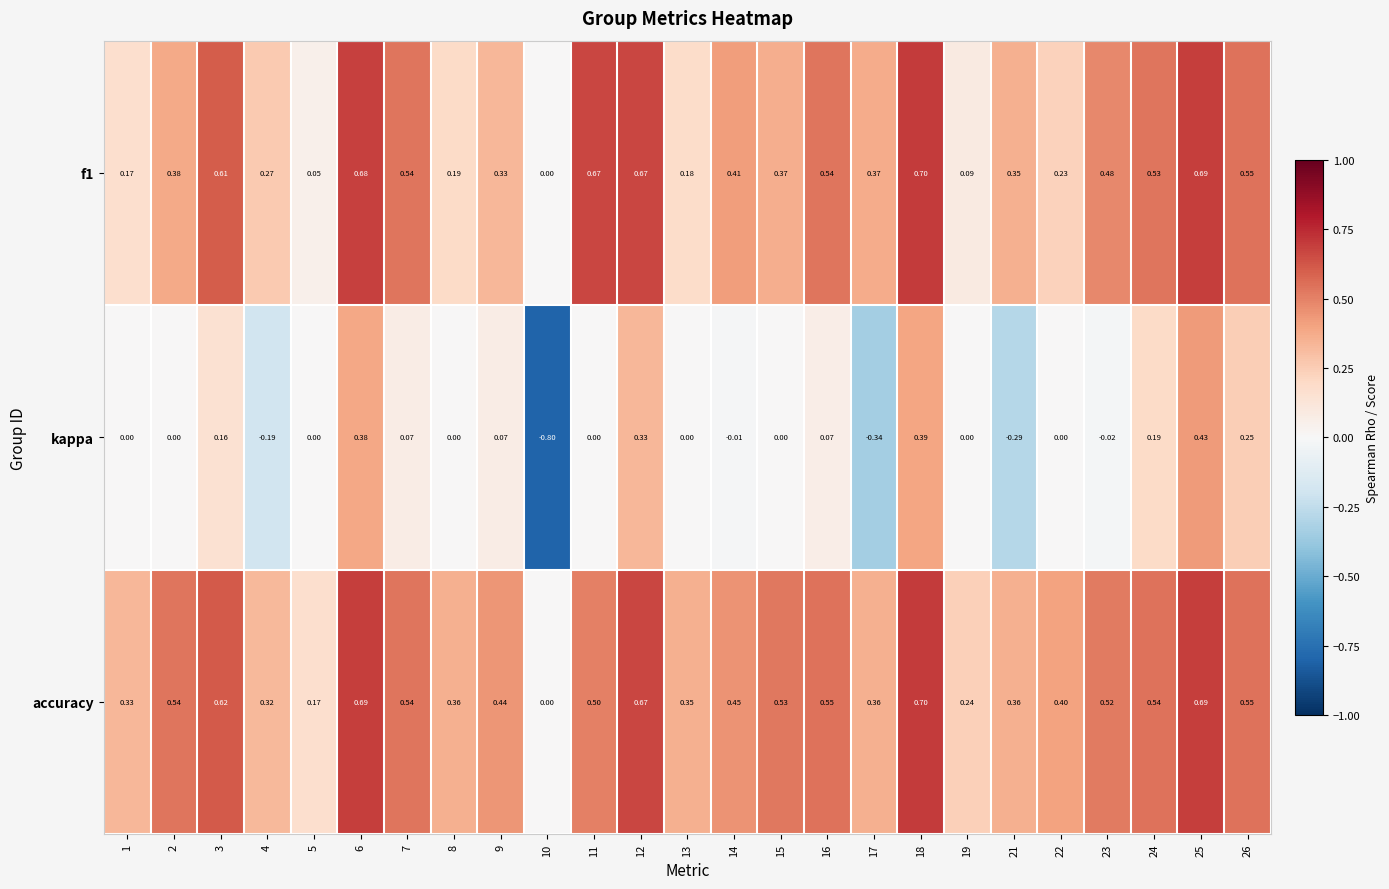

How many positive values does the accuracy series have?

24